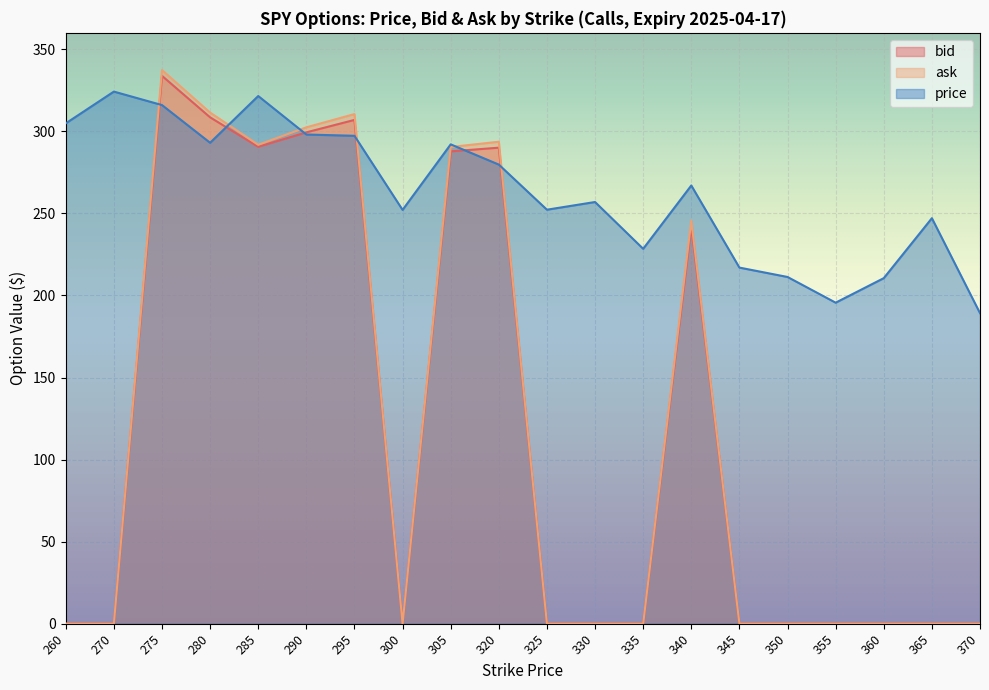

Does the chart display data point markers on the line(s)?

No